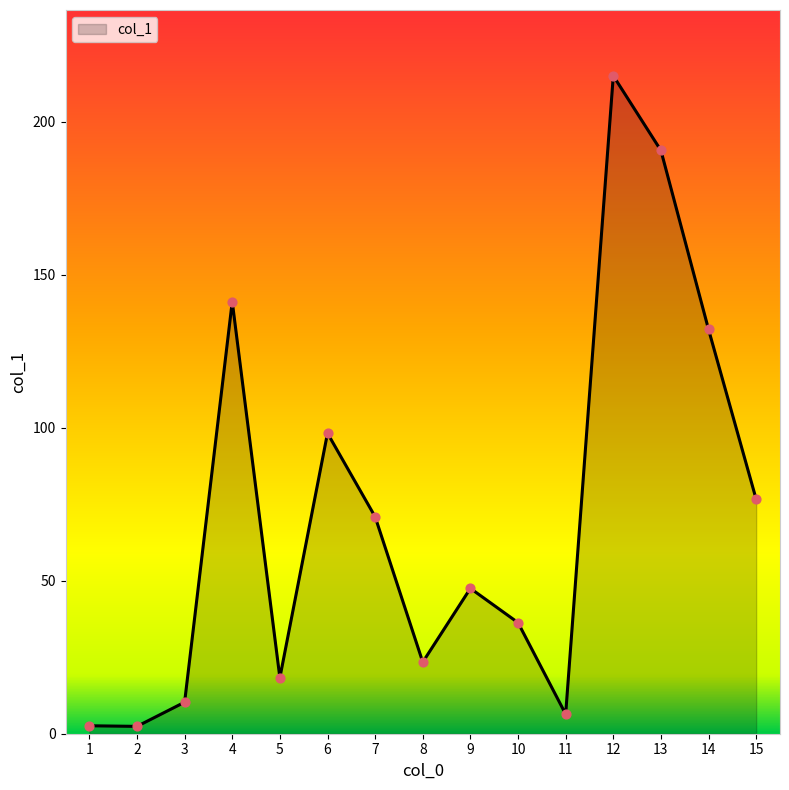

Which has a higher value, 11 or 7?

7